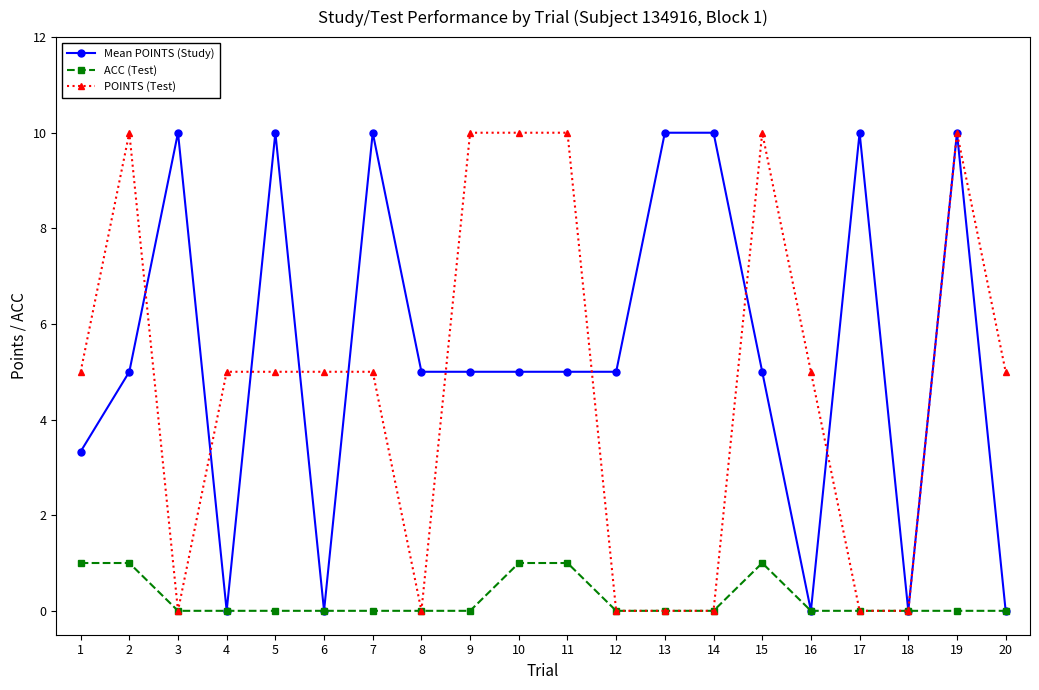

What is the difference between the second highest and minimum values in the POINTS (Test) series?

10.0